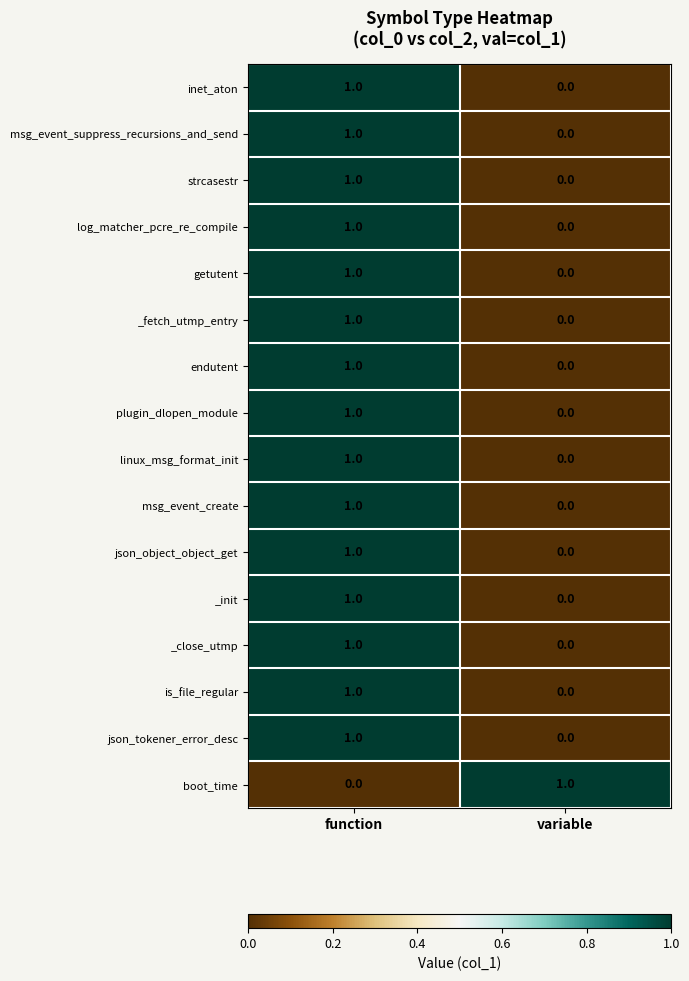

What is the spread (max minus min) of values at function?

1